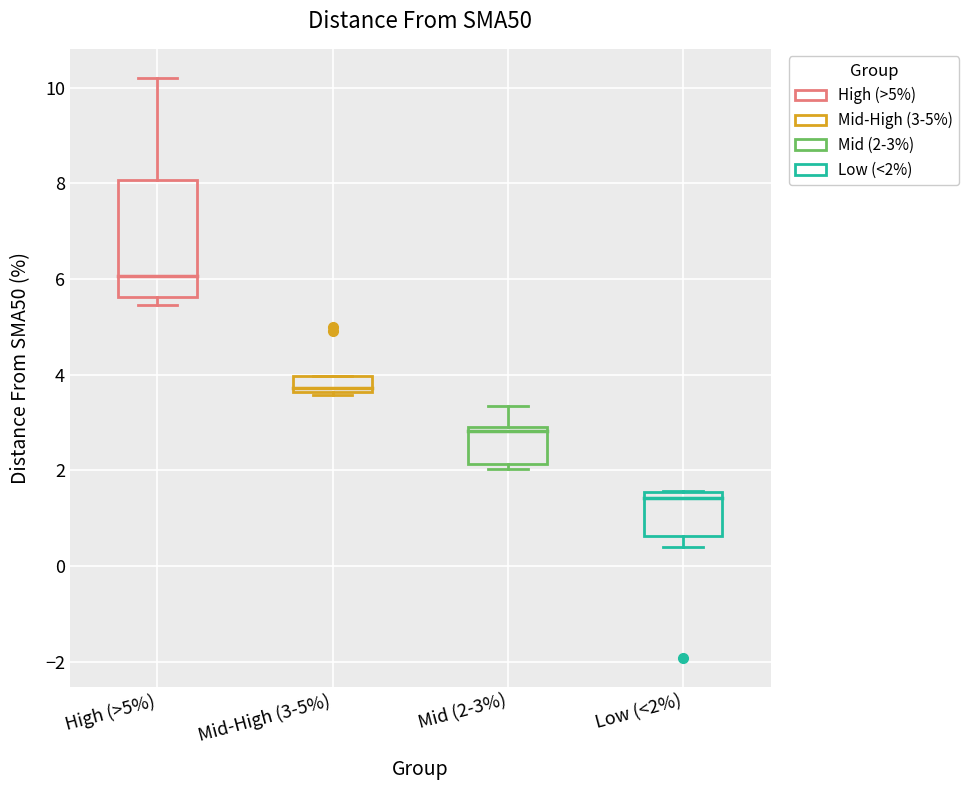

Reading left to right, read every box against the y-axis: the position of its median line, the range the box covers, and the ends of its whiskers. The values are not printed on the chart, so give them approximately, as read against the axis.

High (>5%): median 6.0, box 5.6 to 8.0, whiskers 5.4 to 10.2
Mid-High (3-5%): median 3.8, box 3.6 to 4.0, whiskers 3.6 to 4.0
Mid (2-3%): median 2.8 (just below the box's upper edge), box 2.2 to 2.8, whiskers 2.0 to 3.4
Low (<2%): median 1.4, box 0.6 to 1.6, whiskers 0.4 to 1.6